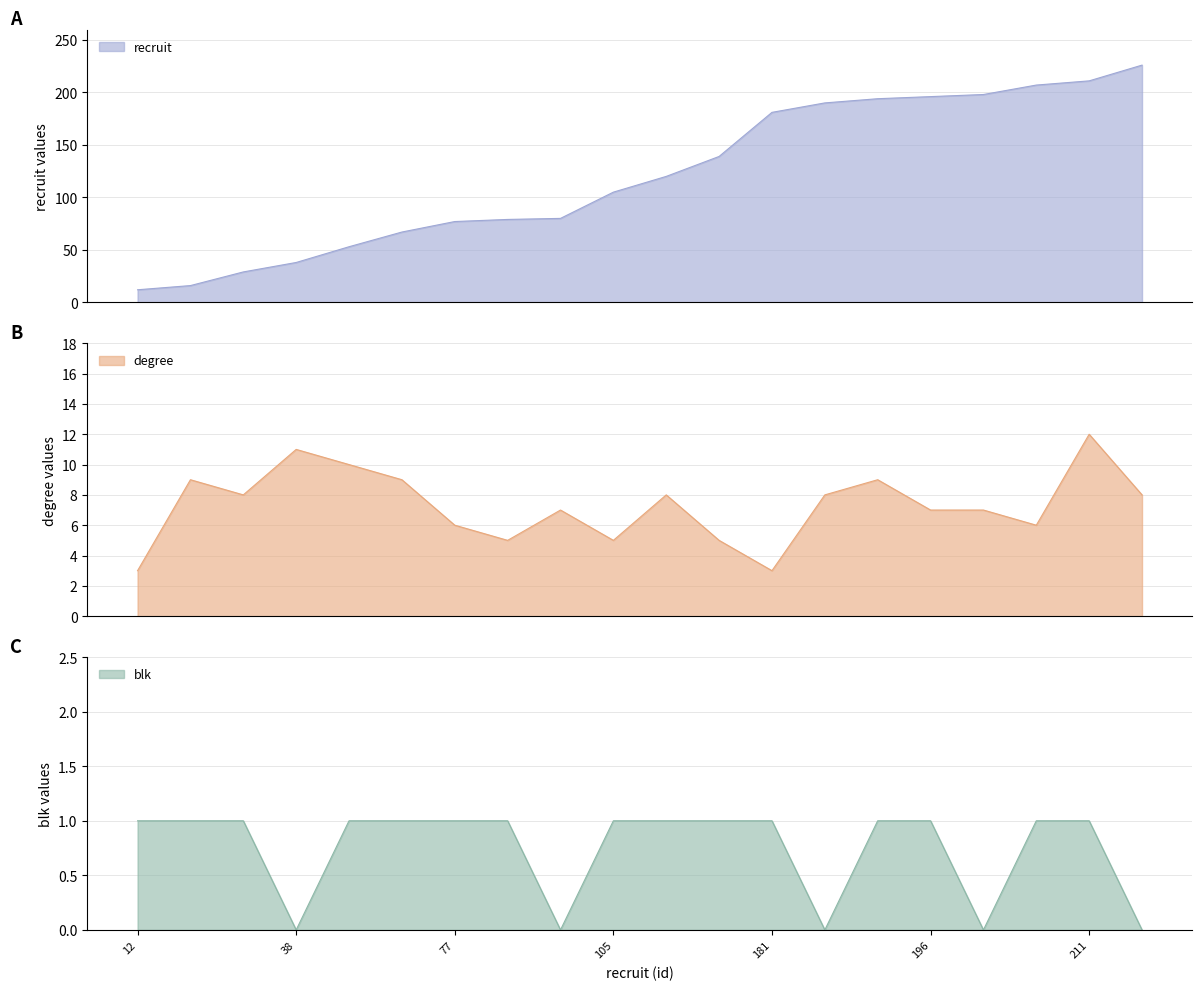

Which category has the lowest value in the degree series?

12